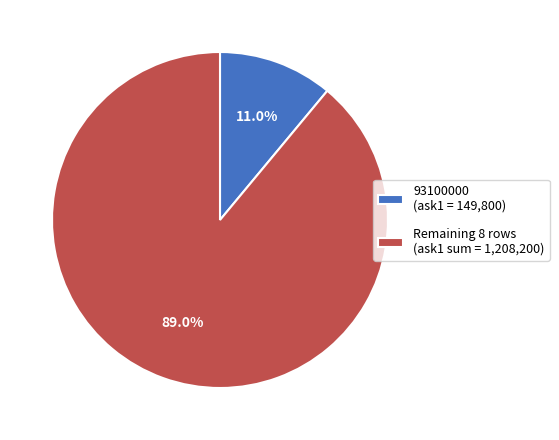

Which has a higher value, Remaining 8 rows (ask1 sum = 1,208,200) or 93100000 (ask1 = 149,800)?

Remaining 8 rows (ask1 sum = 1,208,200)